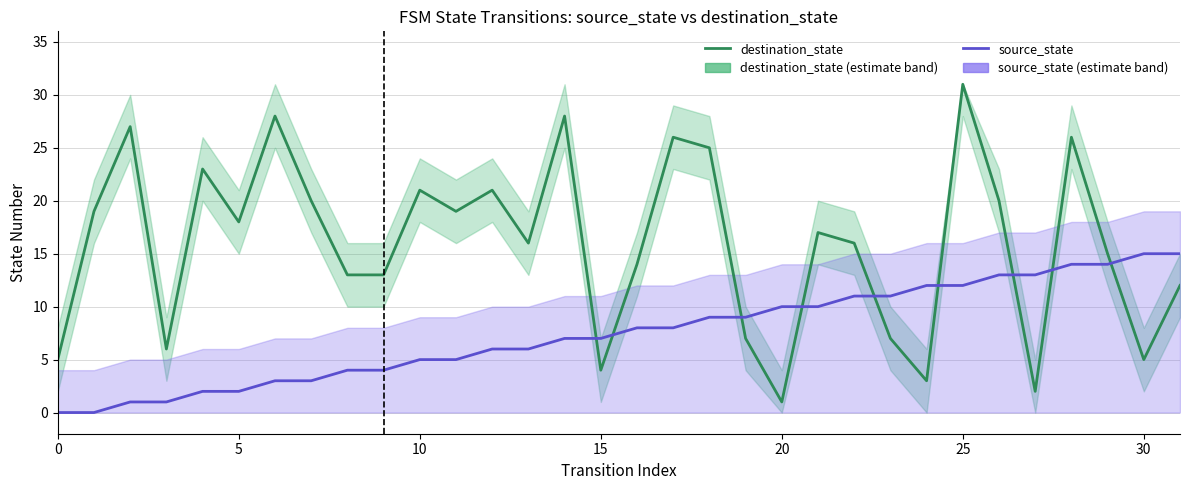

At which category is the sum across all series the highest?

25